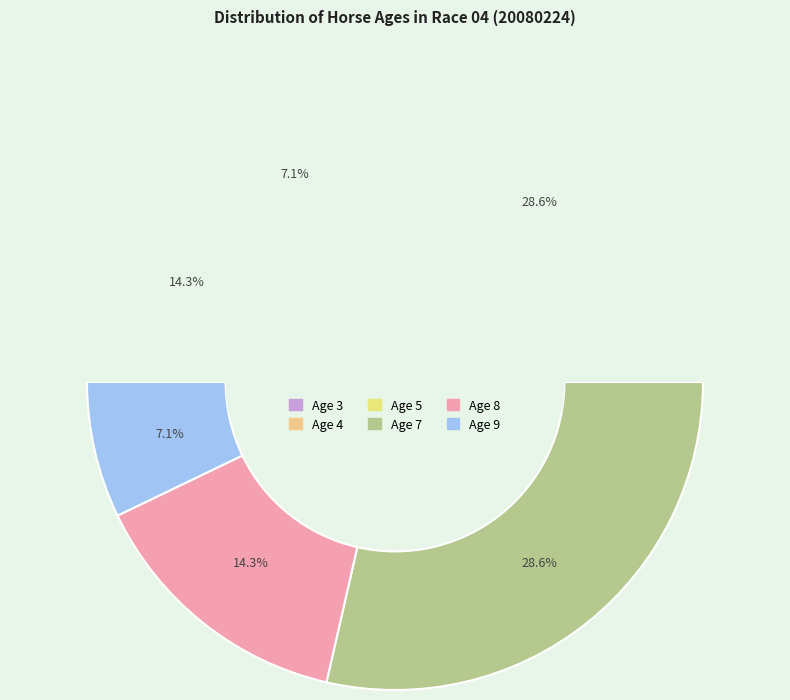

Is there any slice that represents more than half of the pie?

No